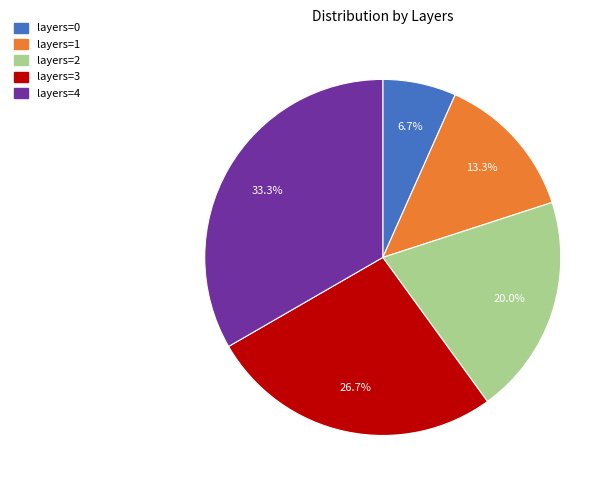

What is the largest slice in the pie chart?

layers=4